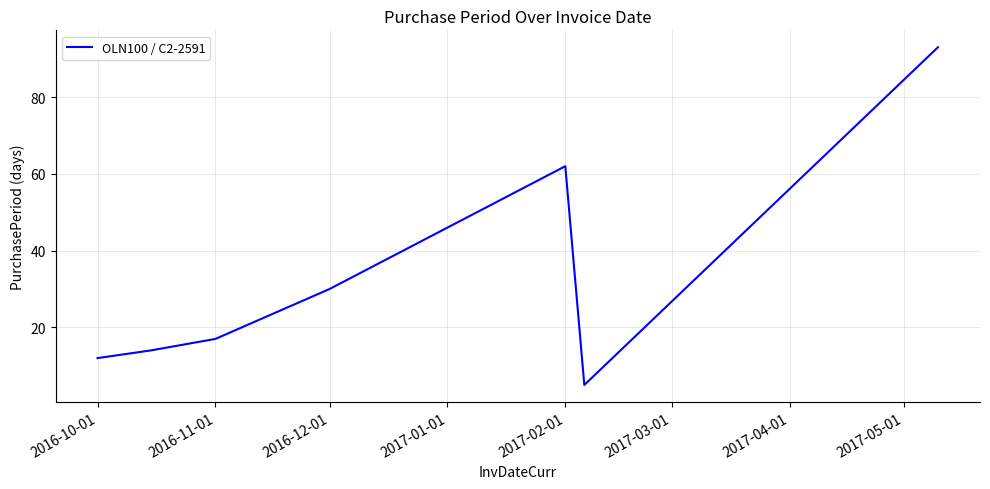

What is the minimum value shown in the chart?

5